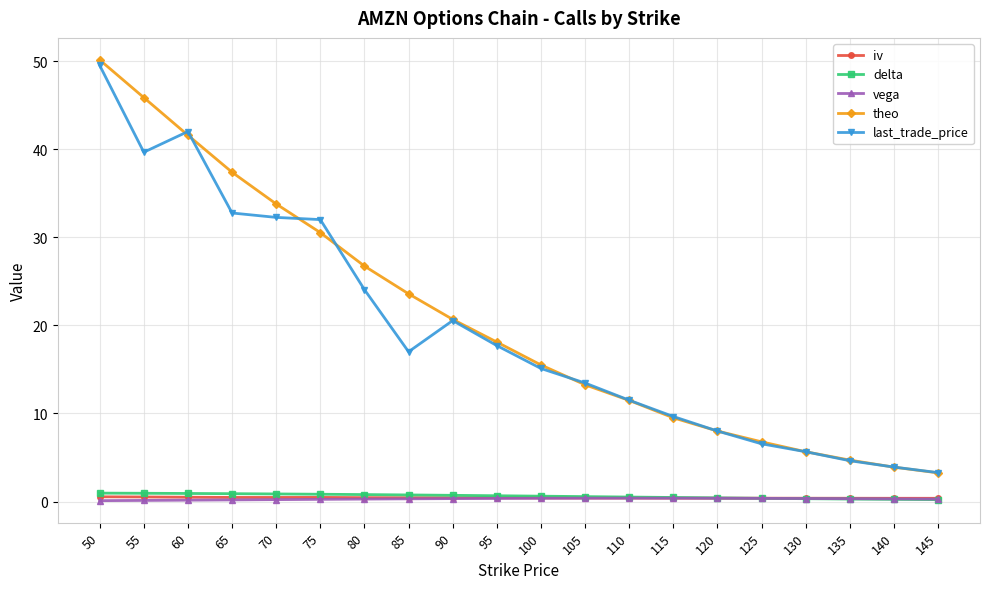

What is the highest value of the iv series?

0.5